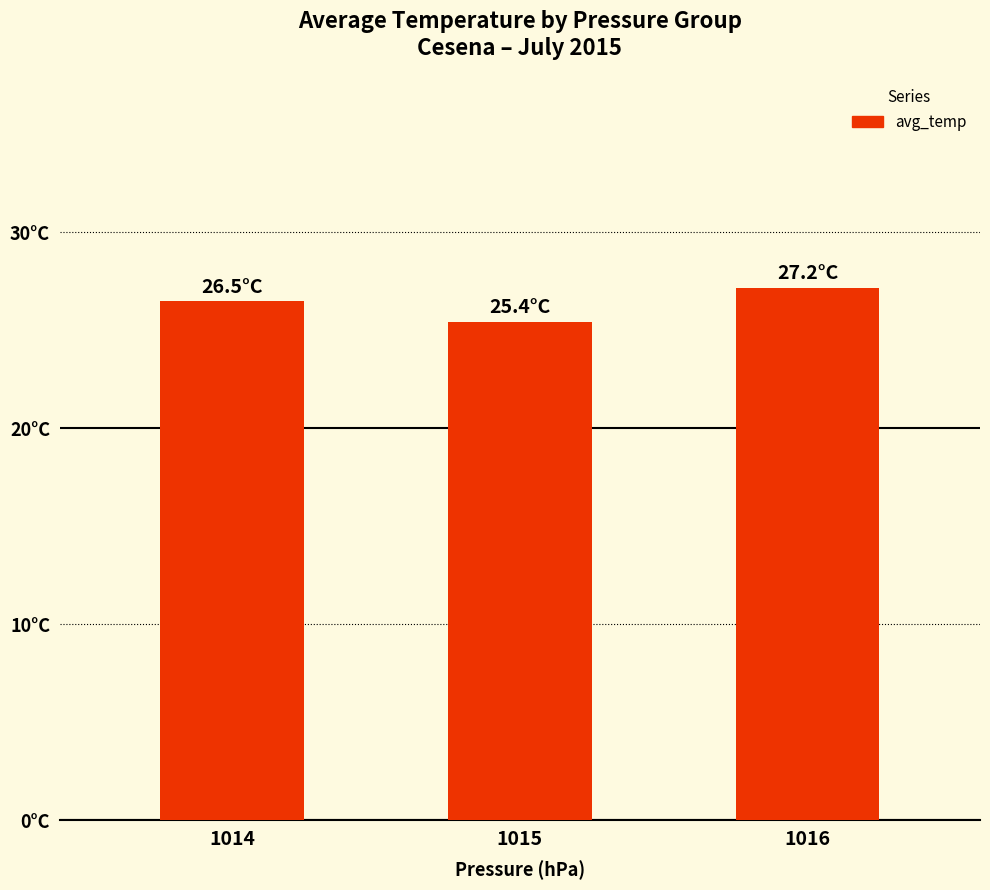

Which label corresponds to the smallest value in the chart?

1015